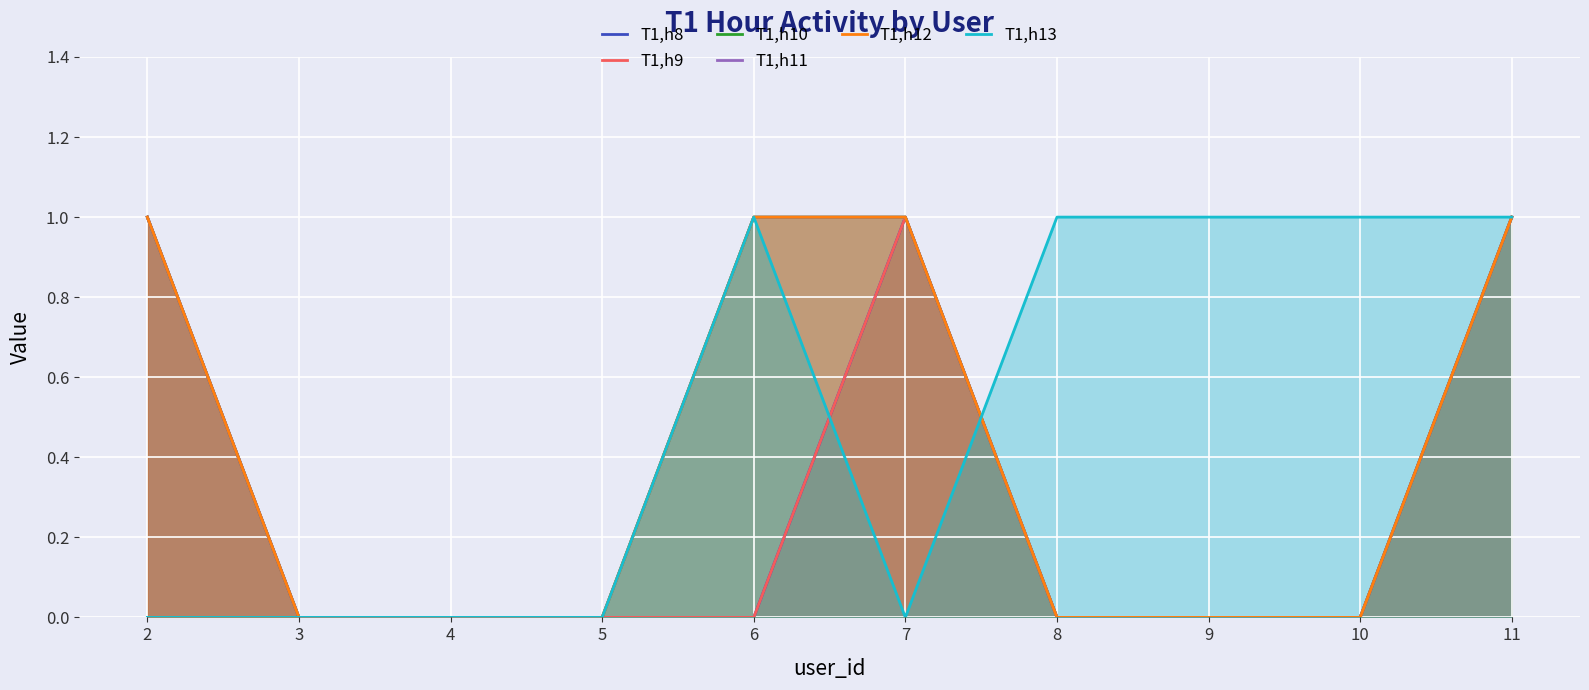

Is it true that T1,h13 equals 0 at 4?

True